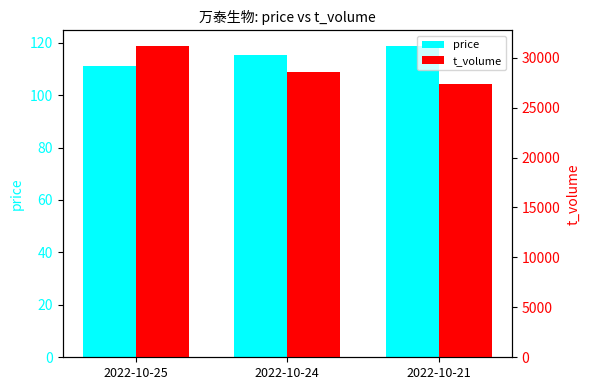

Which series has the largest total across all categories?

t_volume